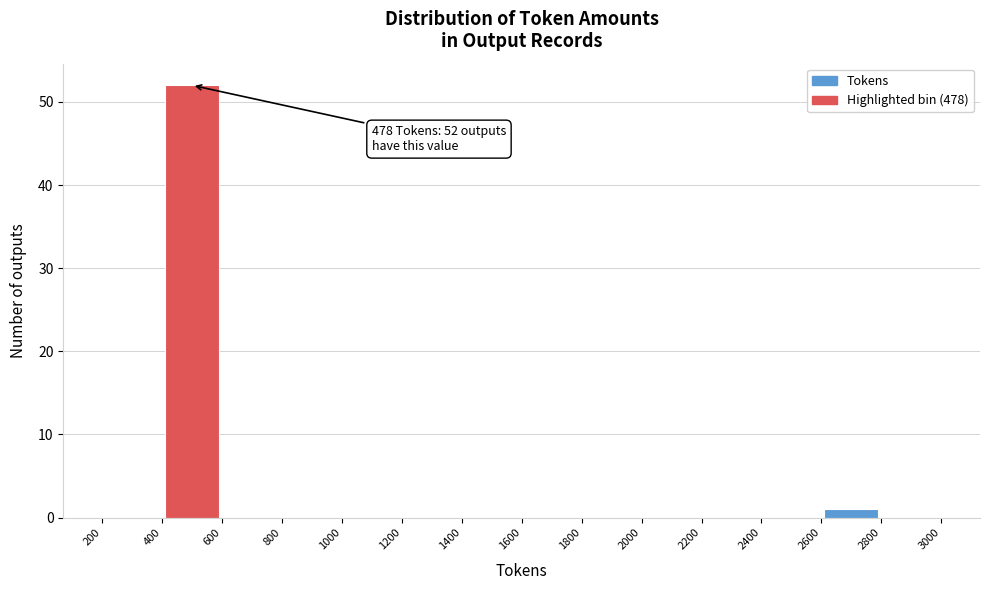

Which range on the x-axis has the tallest bar?

400 to 600